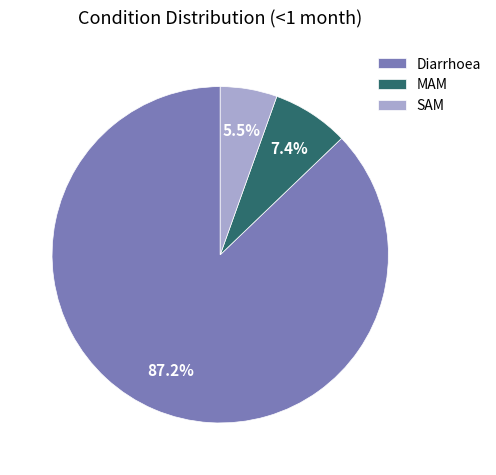

Which has a higher value, MAM or SAM?

MAM